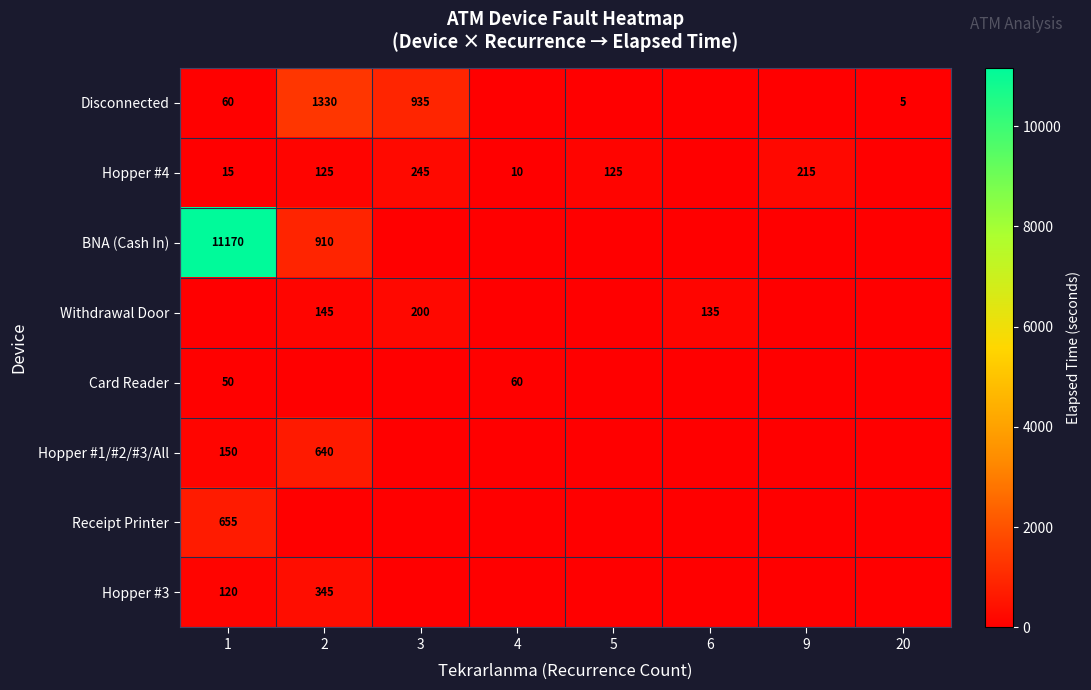

Which series has the largest total across all categories?

row_2